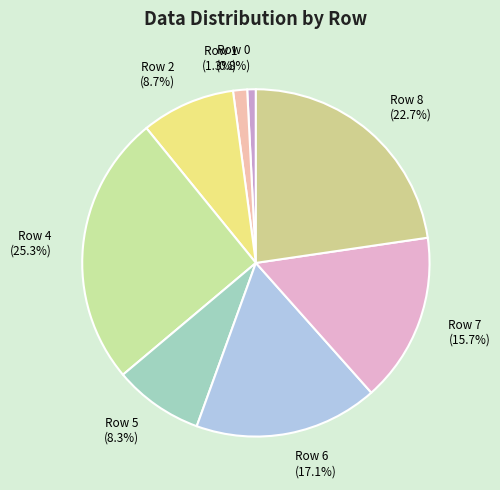

How many segments does this pie chart have?

8